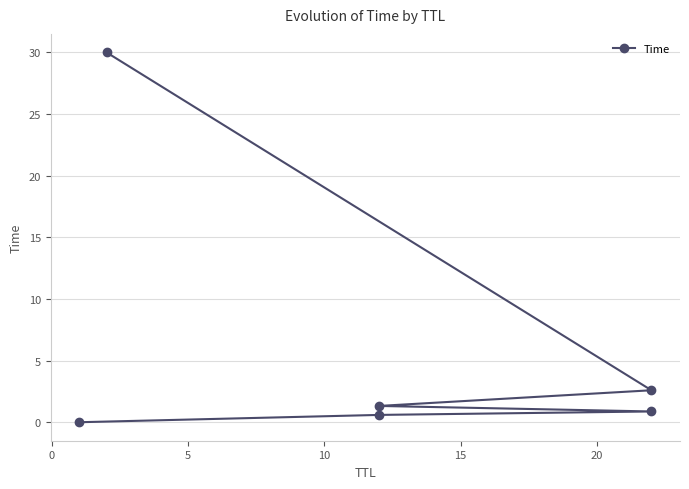

What is the sum of all values?

35.4